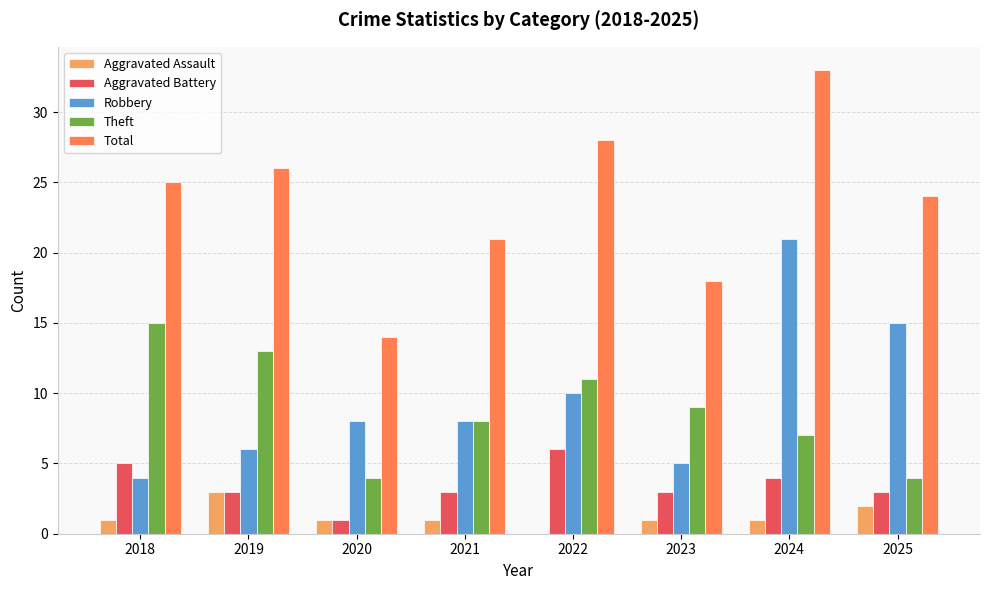

How many groups of bars are there?

8